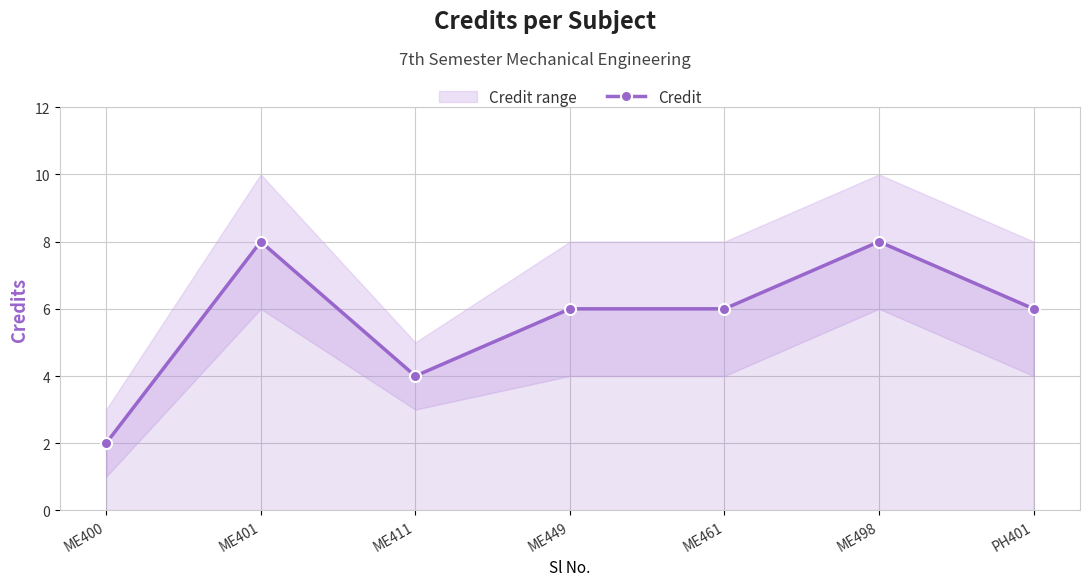

What position from the right is ME400?

7